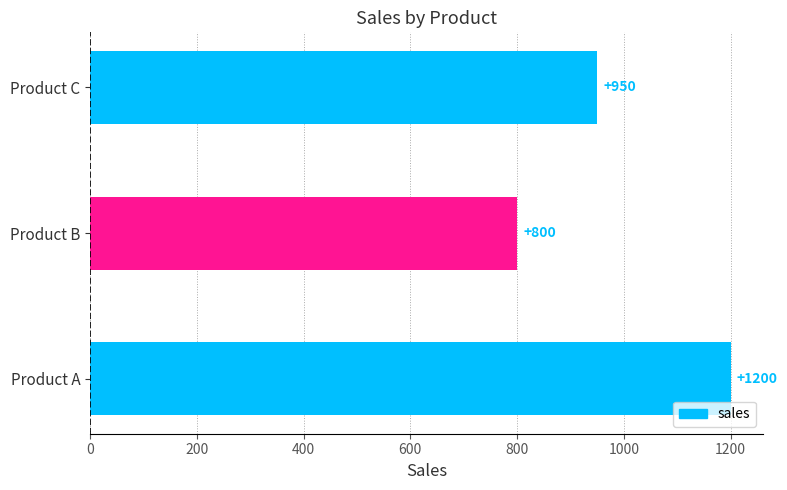

Reading top to bottom, list all the values displayed in this chart.

950	800	1200